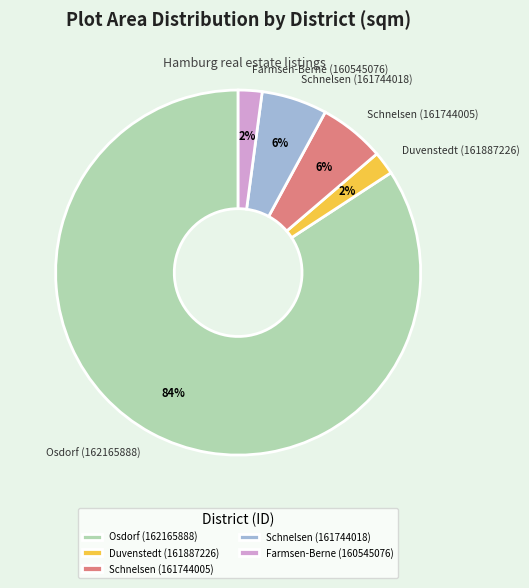

The Farmsen-Berne (160545076) slice represents 2% of the pie. True or false?

True